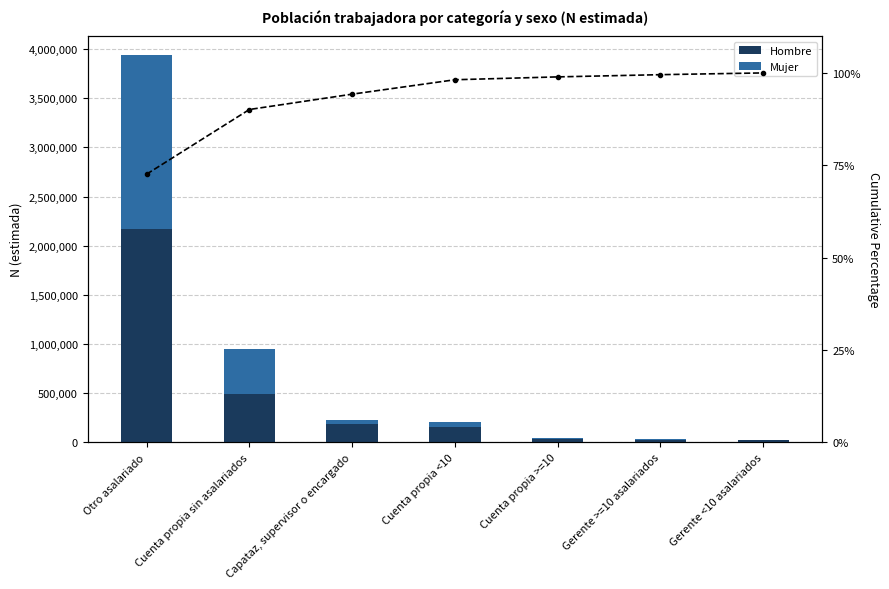

Reading left to right, what are all the values shown in this chart?

Hombre: 2170851.0	488453.0	186475.0	159711.0	34985.0	28303.0	19911.0
Mujer: 1765863.0	460259.0	38599.0	51774.0	7099.0	4154.0	5829.0
Cumulative %: 72.6	90.1	94.3	98.2	98.9	99.5	100.0